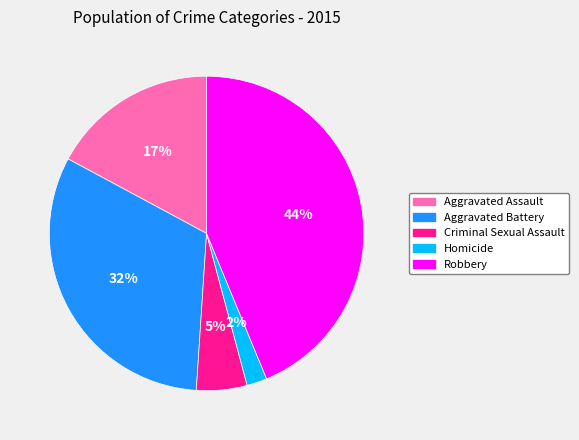

To the nearest percent, what is the average slice percentage?

20%